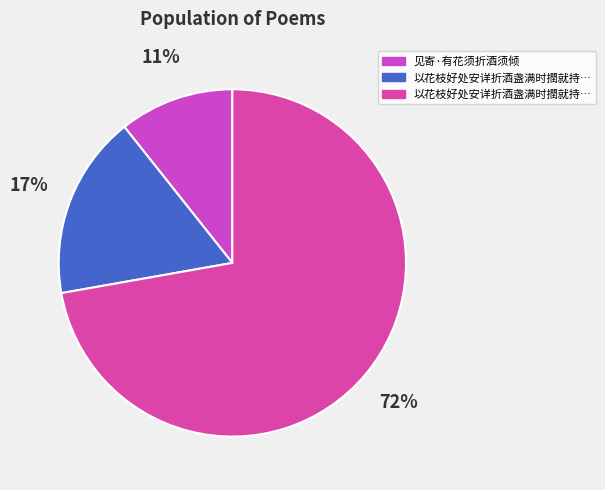

Is there a majority slice in this chart?

Yes